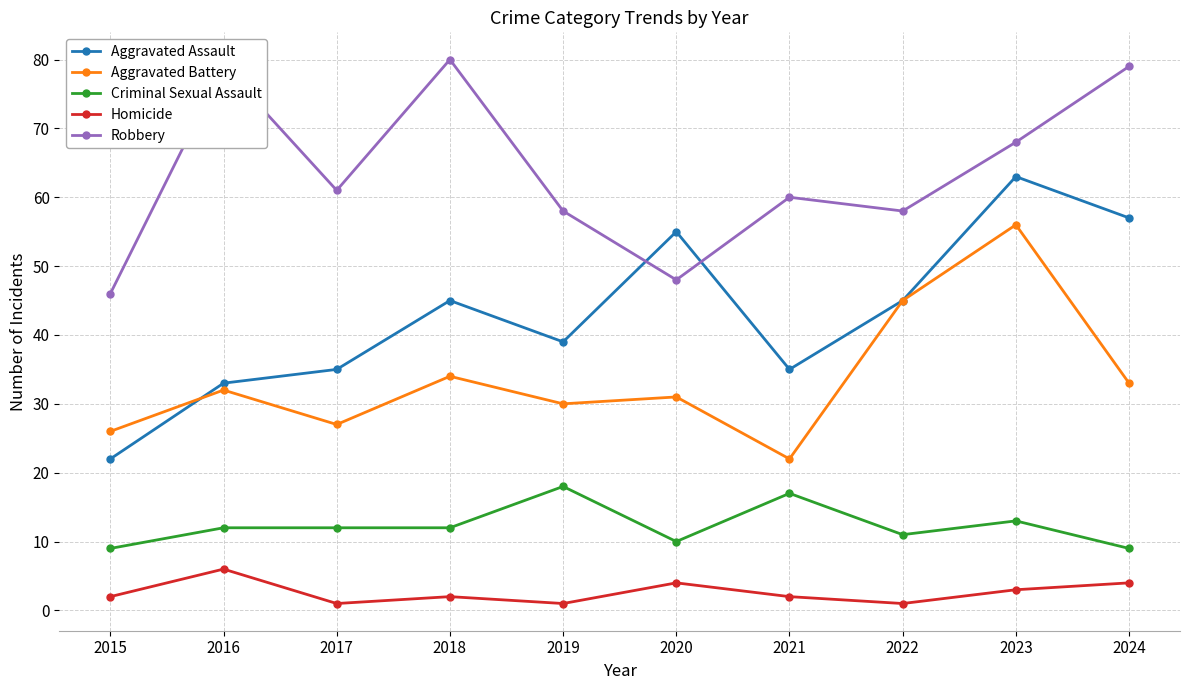

Rank the series by their average value, from lowest to highest.

Homicide, Criminal Sexual Assault, Aggravated Battery, Aggravated Assault, Robbery